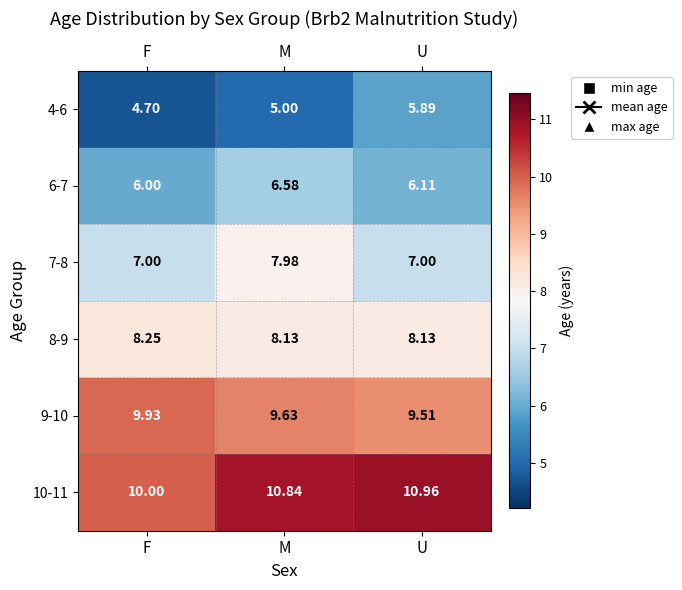

Between F and M, which series saw the biggest shift?

7-8